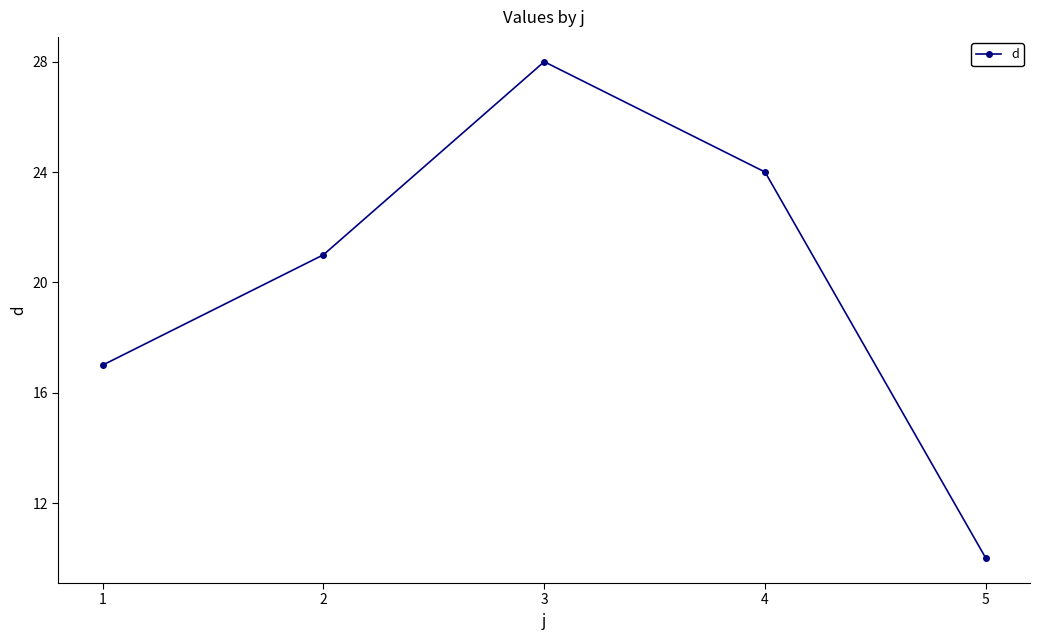

Reading left to right, what are all the values shown in this chart?

1=17	2=21	3=28	4=24	5=10